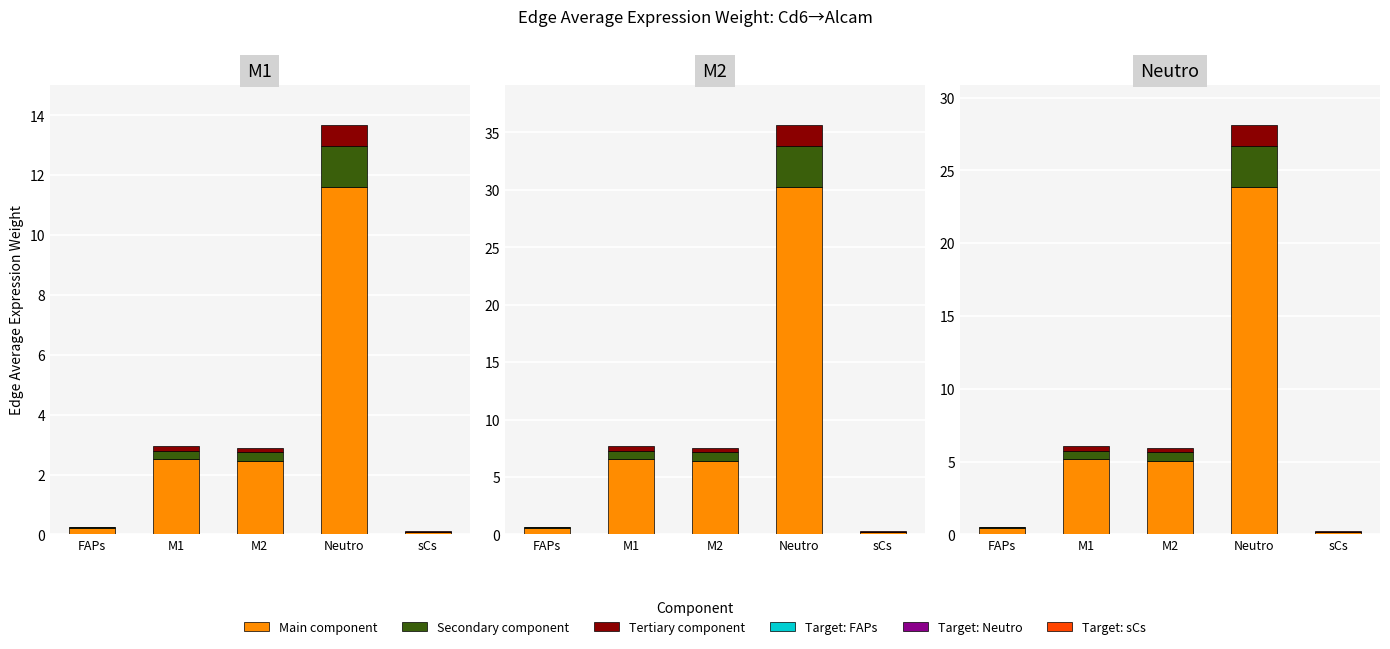

What is the label of the 3rd bar from the left?

M2